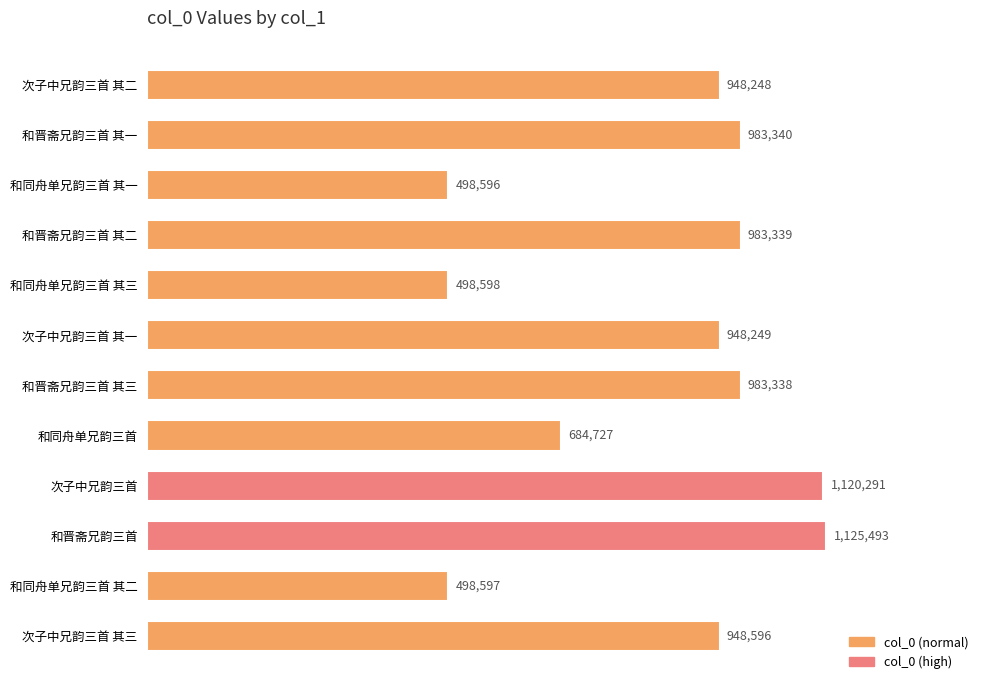

What is the greatest value displayed?

1125493